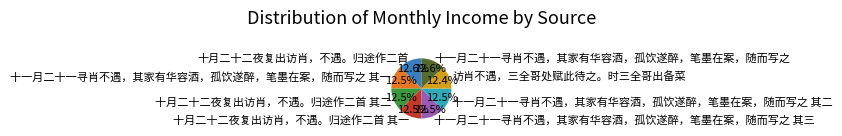

What is the ratio of the value at 十一月二十一寻肖不遇，其家有华容酒，孤饮遂醉，笔墨在案，随而写之 其三 to the value at 十月二十二夜复出访肖，不遇。归途作二首 其一?

1.0